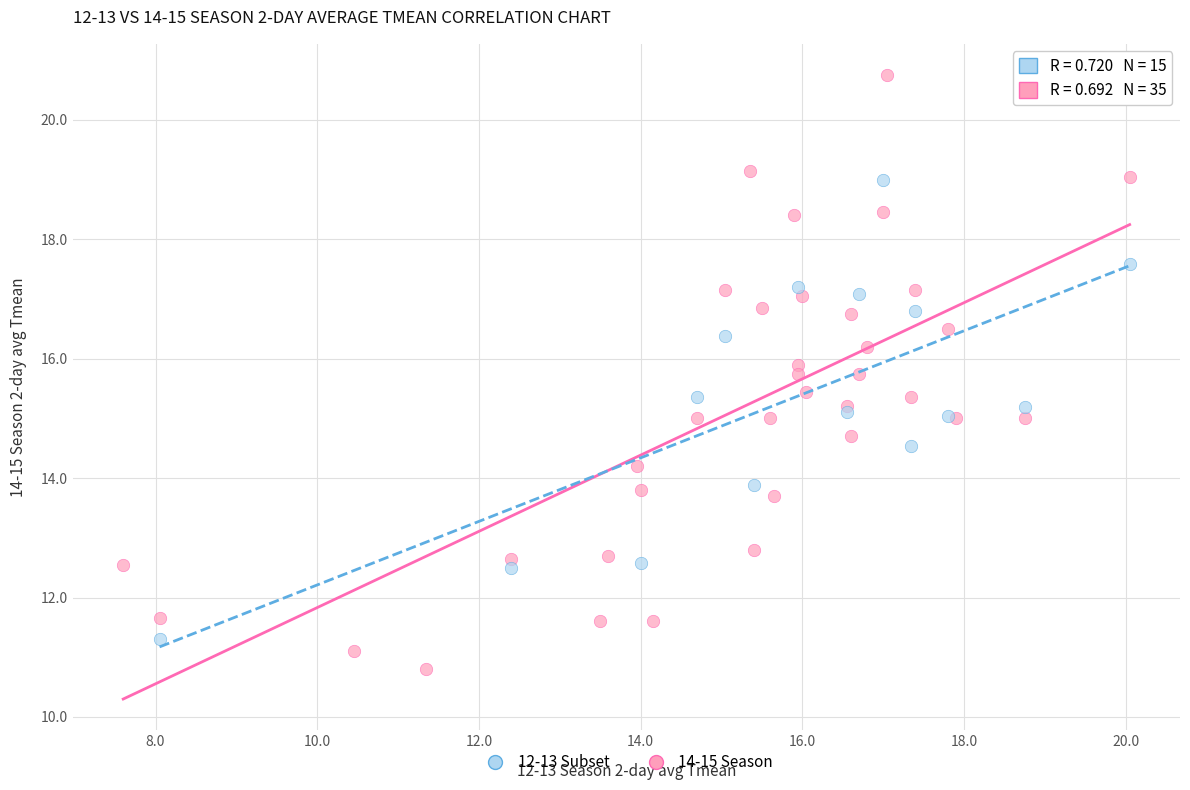

Which series contains the lowest Y value?

14-15 Season